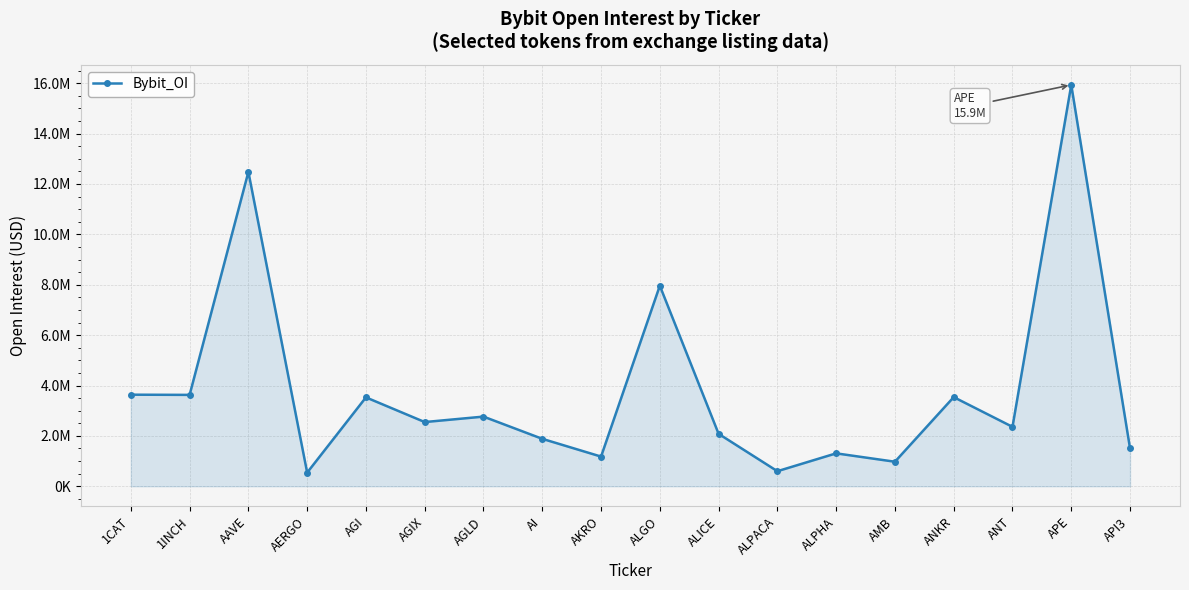

What is the value of the 15th point from the left?

3539180